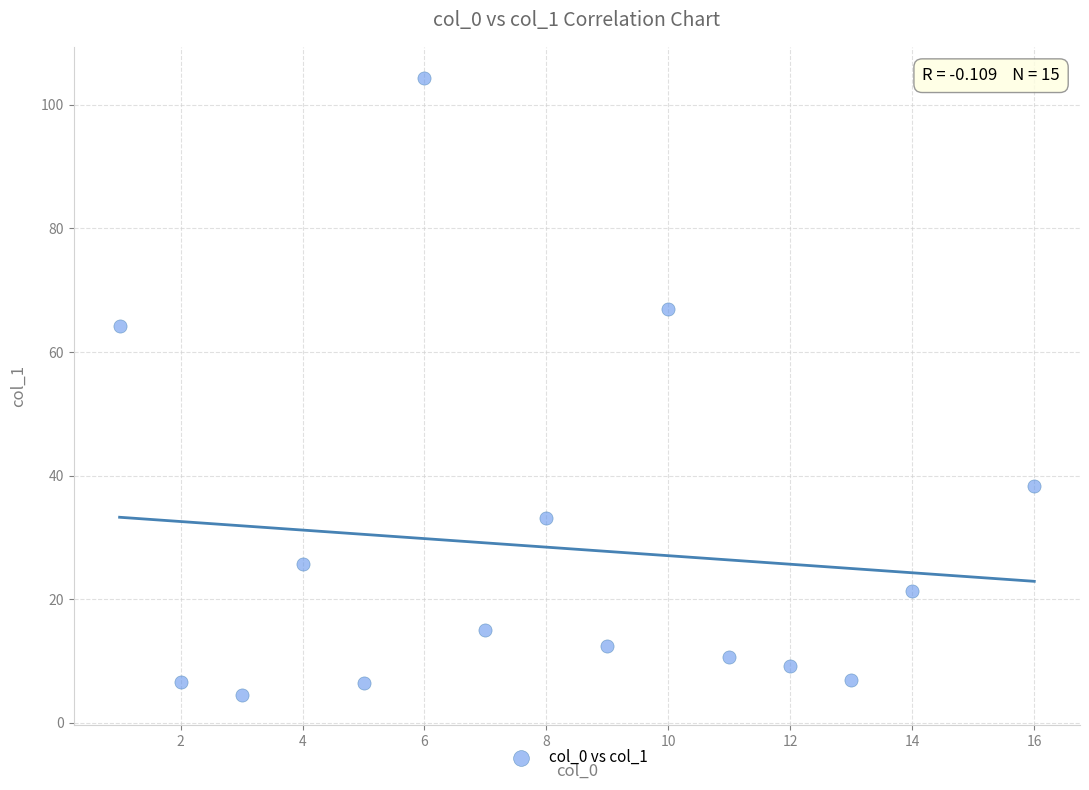

What is the range of Y values (max minus min)?

99.8